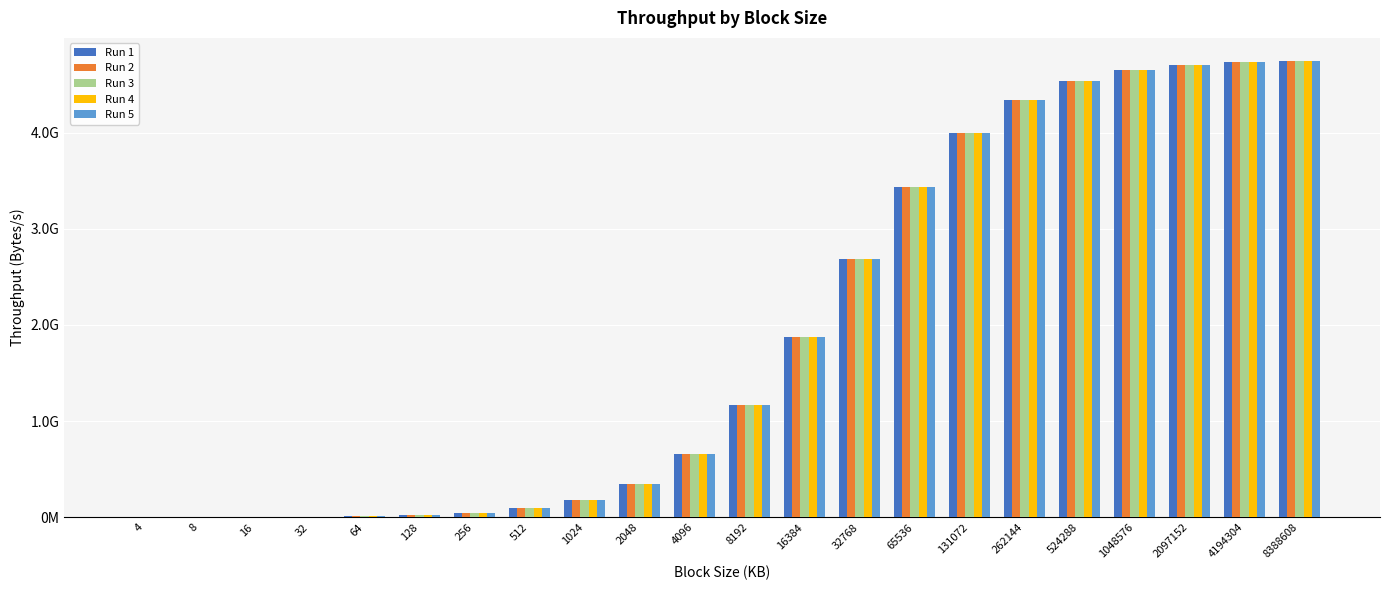

At 8388608, list the series in order from smallest to largest.

Run 4, Run 3, Run 5, Run 1, Run 2